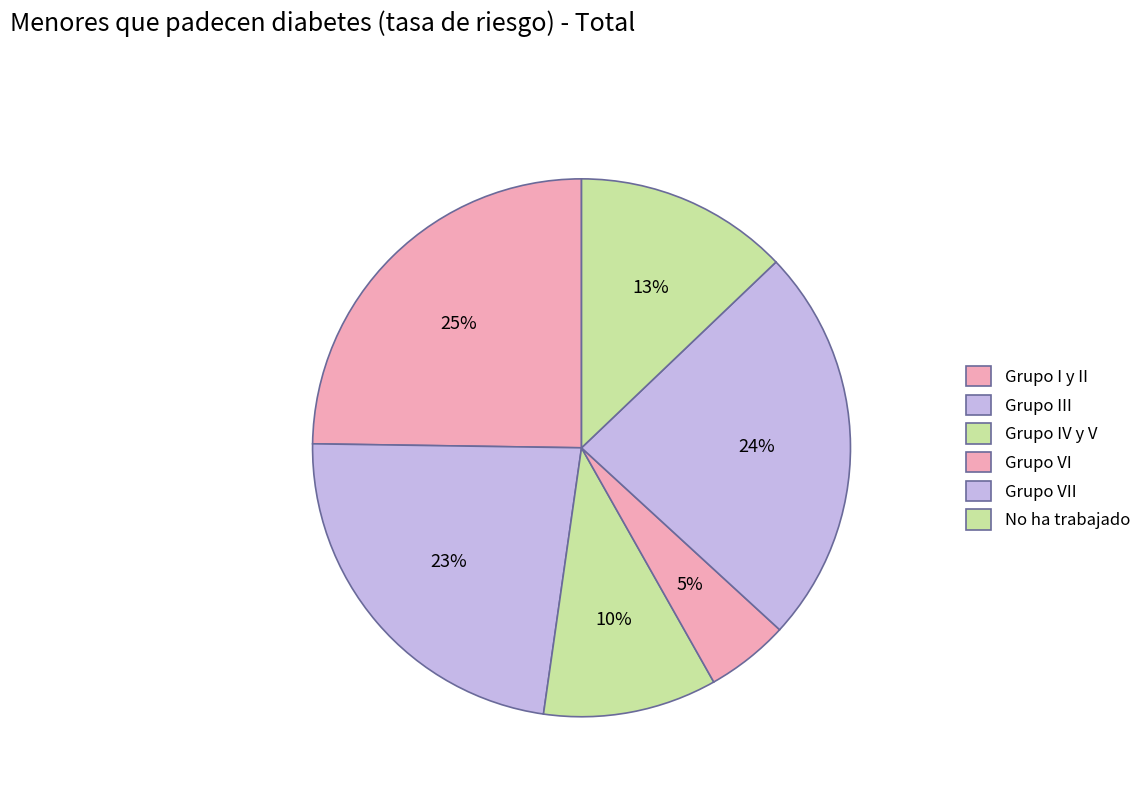

To the nearest percent, what is the difference between the largest and smallest slice percentages?

20%